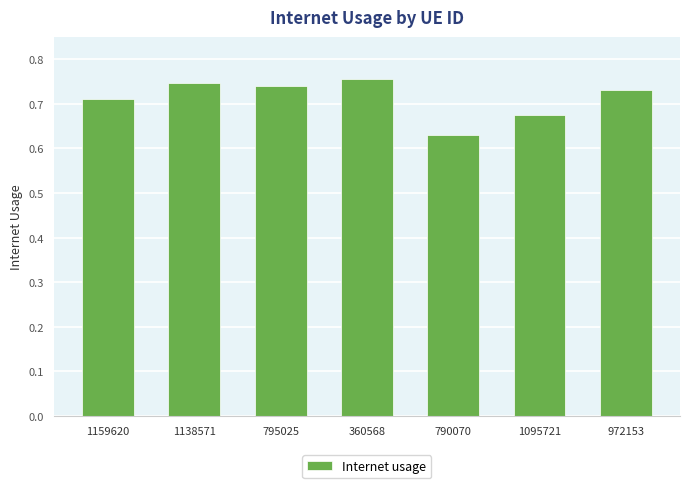

Which has a higher value, 795025 or 1095721?

795025